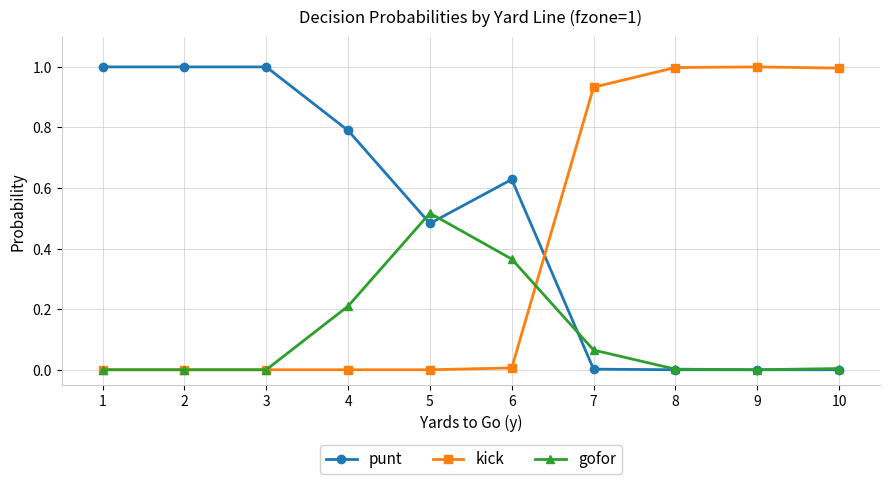

Between 5 and 9, which series saw the biggest shift?

kick